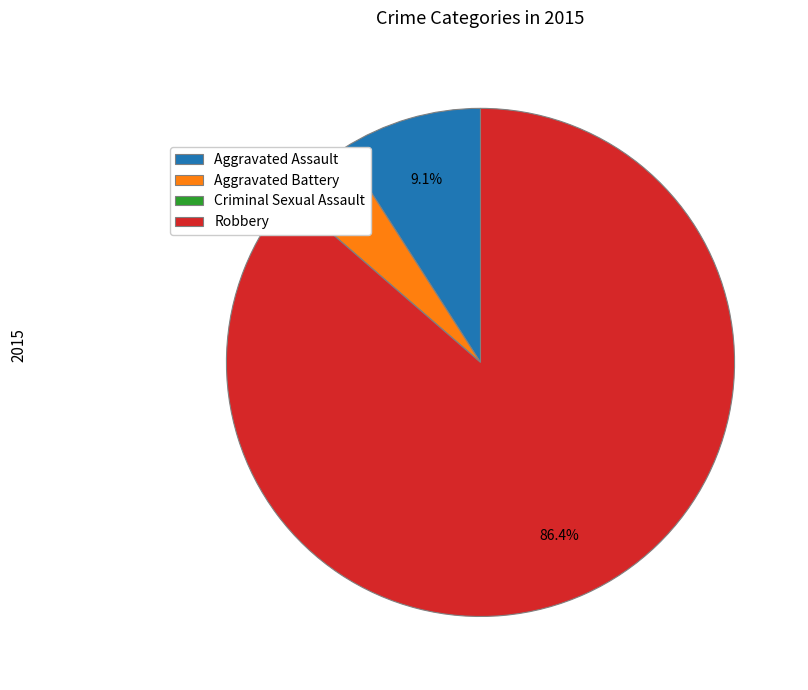

To the nearest percent, what is the difference between the largest and smallest slice percentages?

86%